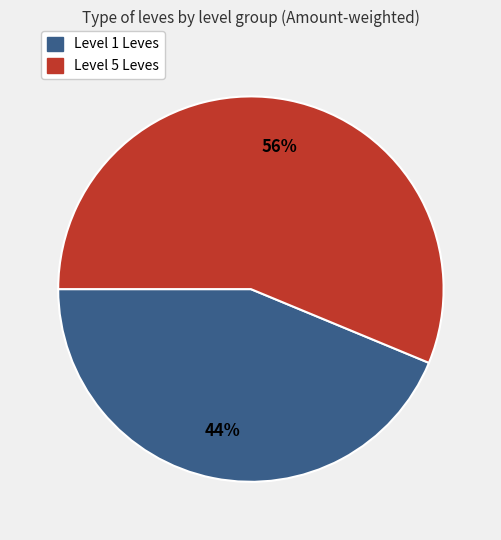

Is there any slice that represents more than half of the pie?

Yes